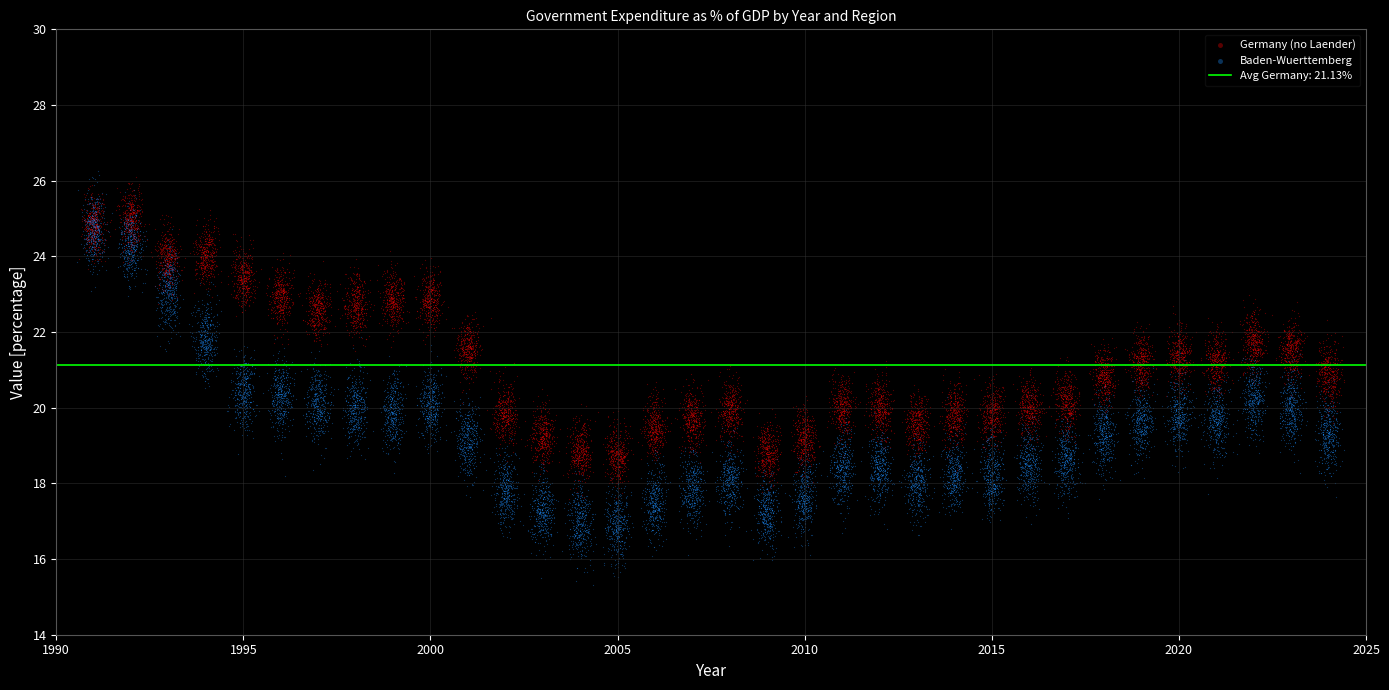

Which series has the largest Y range (max minus min)?

Baden-Wuerttemberg